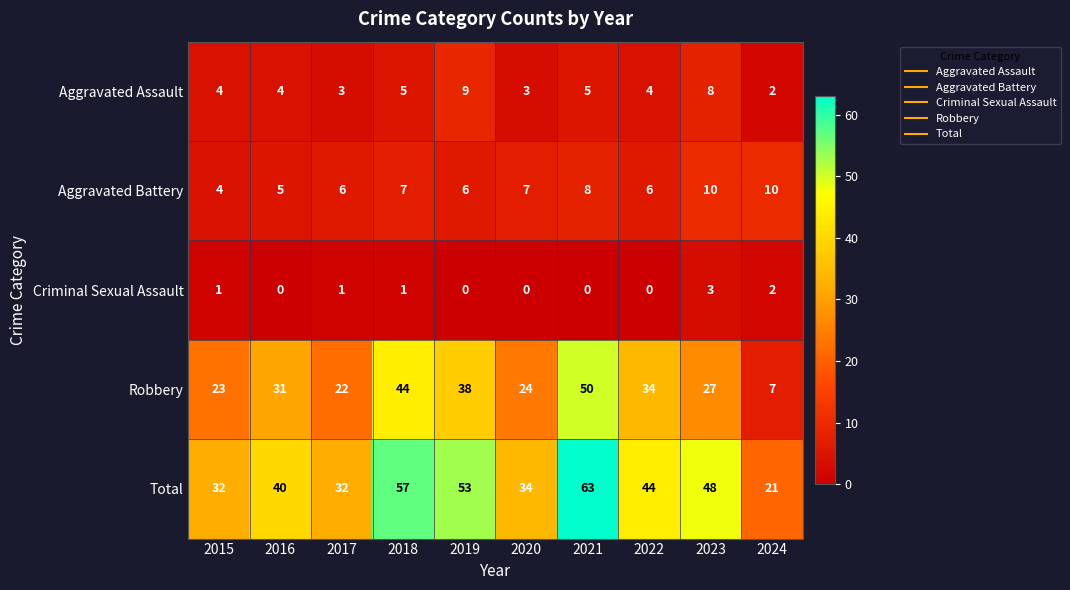

Which label corresponds to the largest value in the chart?

2021